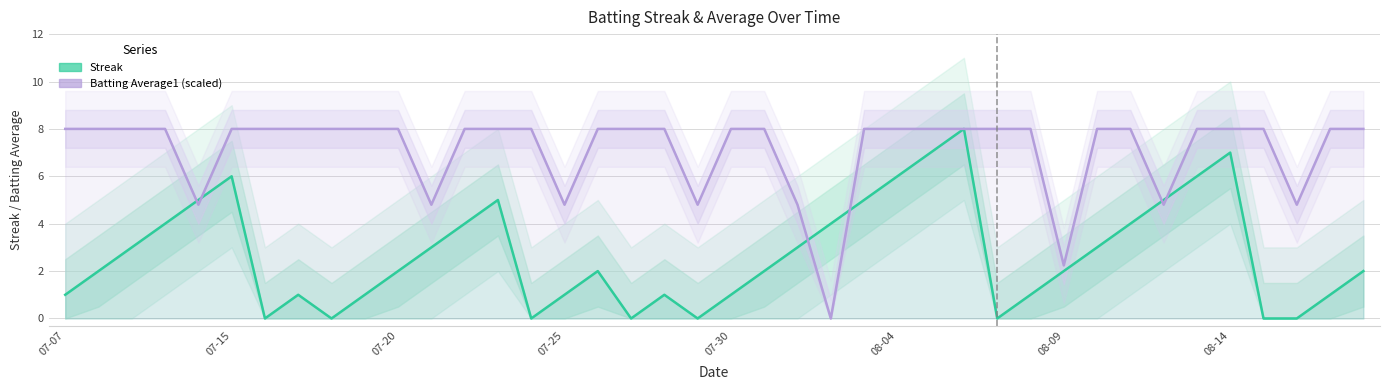

Between 12 and 19, which is larger?

12